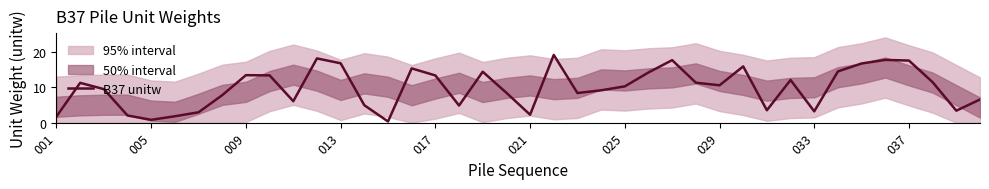

Reading left to right, list all the values displayed in this chart.

1.7	11.2	9.4	2.0	0.8	1.8	2.9	7.7	13.4	13.3	6.0	18.1	16.7	4.9	0.3	15.3	13.3	4.8	14.3	8.4	2.2	19.1	8.3	9.1	10.2	14.1	17.6	11.3	10.5	15.8	3.5	12.0	3.2	14.4	16.7	17.7	17.5	11.4	3.4	6.5